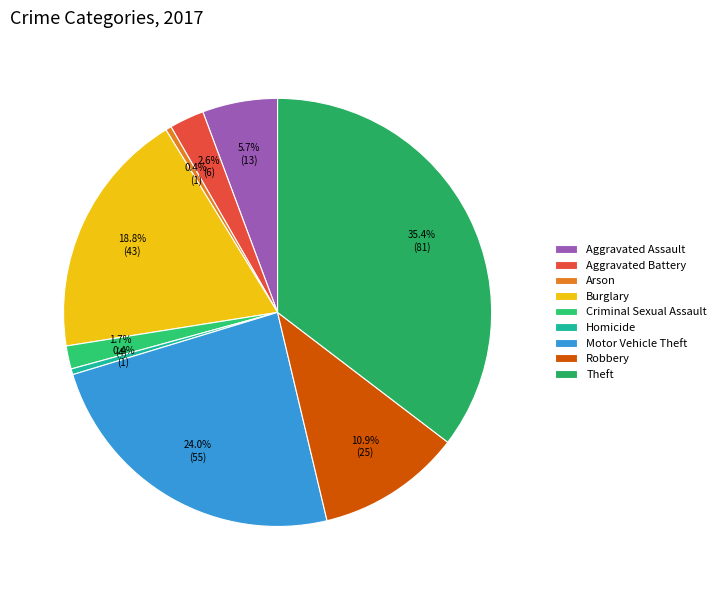

Rank the categories by value from highest to lowest.

Theft, Motor Vehicle Theft, Burglary, Robbery, Aggravated Assault, Aggravated Battery, Criminal Sexual Assault, Arson, Homicide